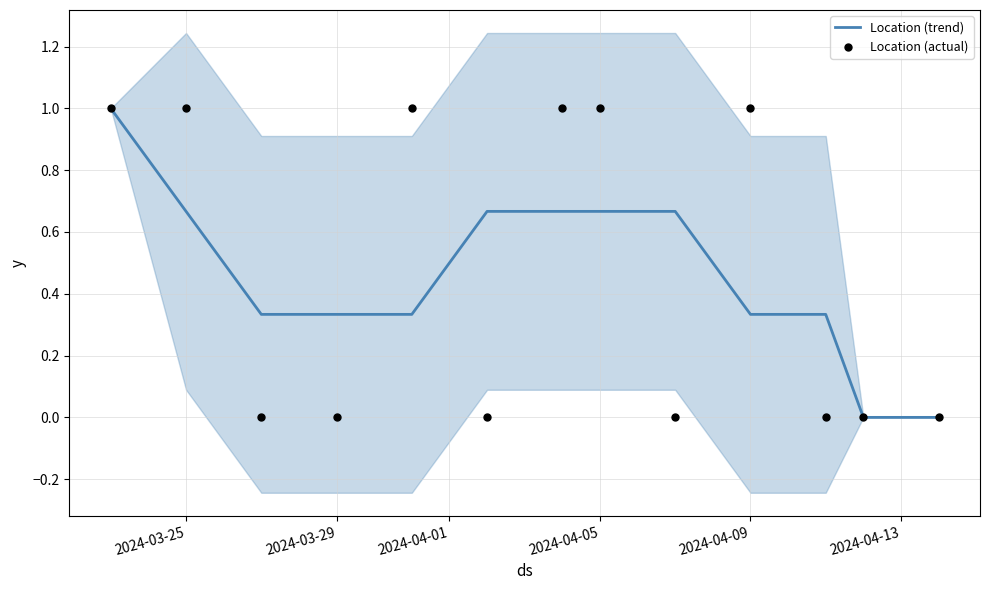

Which series contains the highest Y value?

Location (trend)